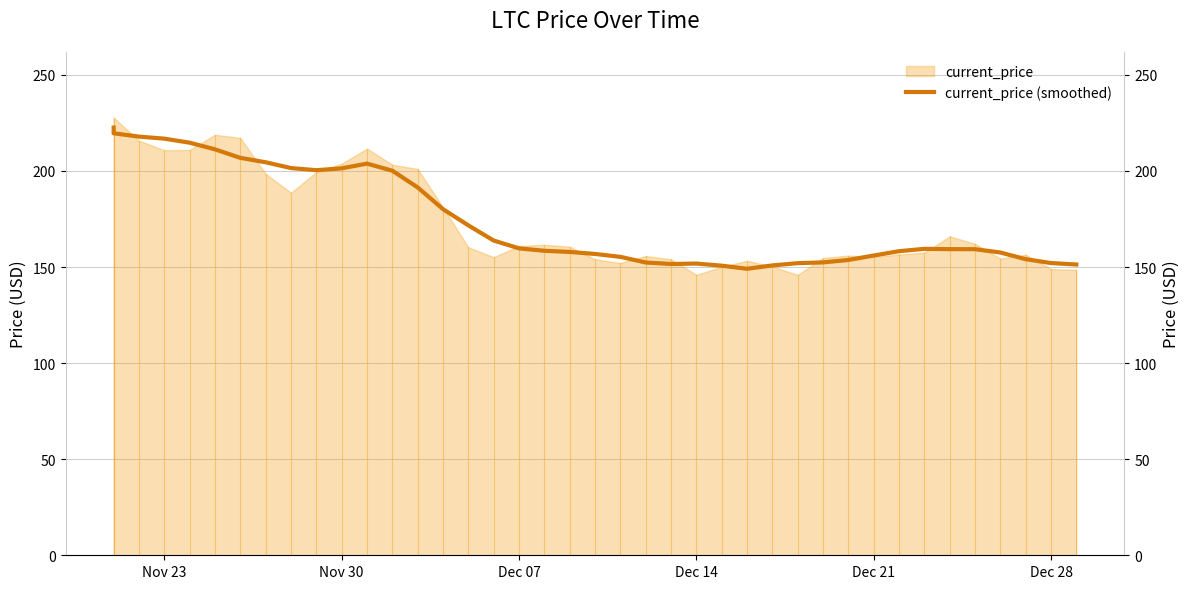

What is the minimum value shown in the chart?

149.1